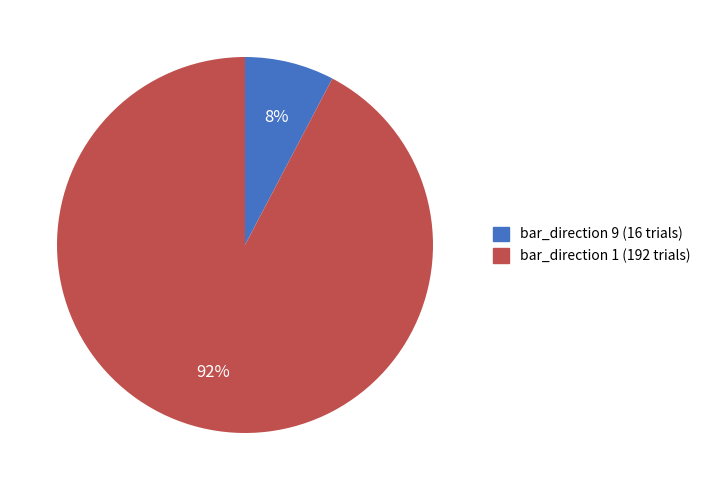

To the nearest percent, what is the average slice percentage?

50%